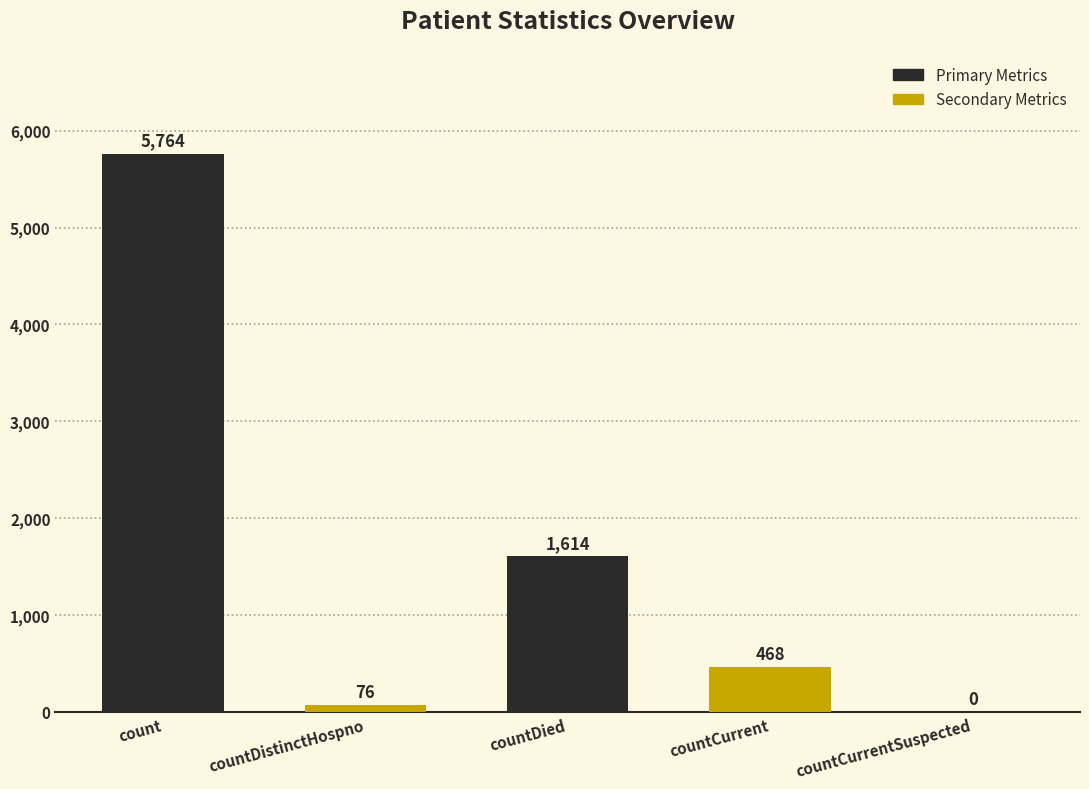

Are the bars horizontal?

No